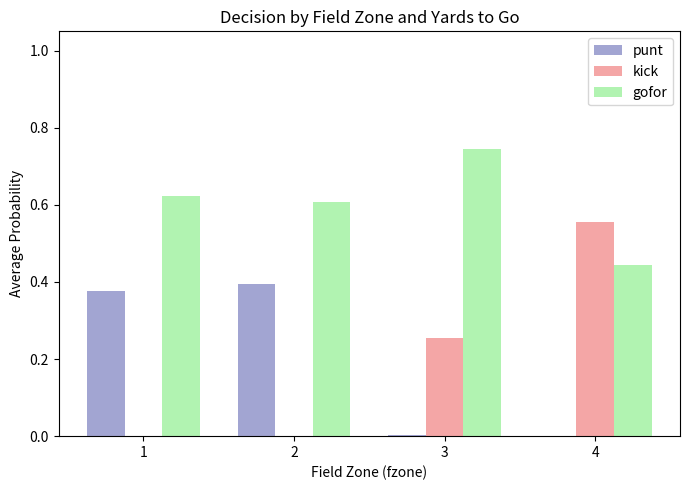

Between 2 and 4, which series saw the biggest shift?

kick